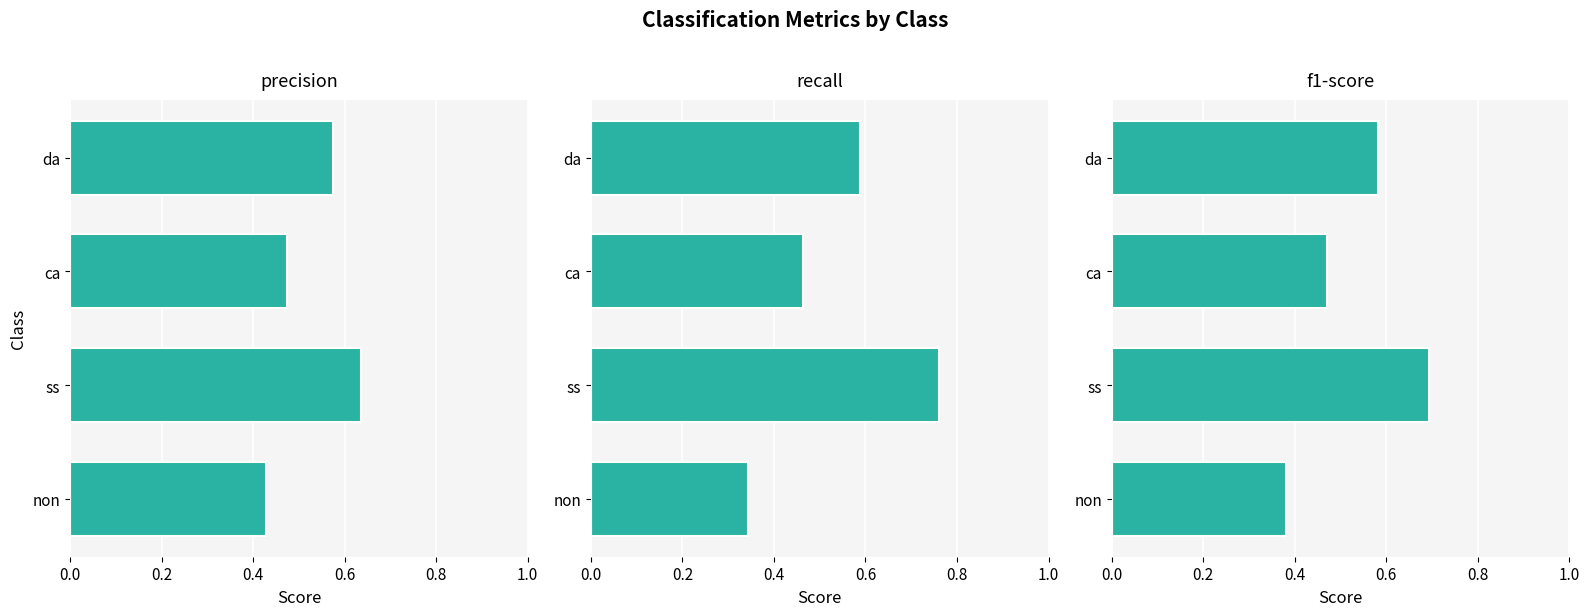

Is it true that precision equals 0.6 at da?

True